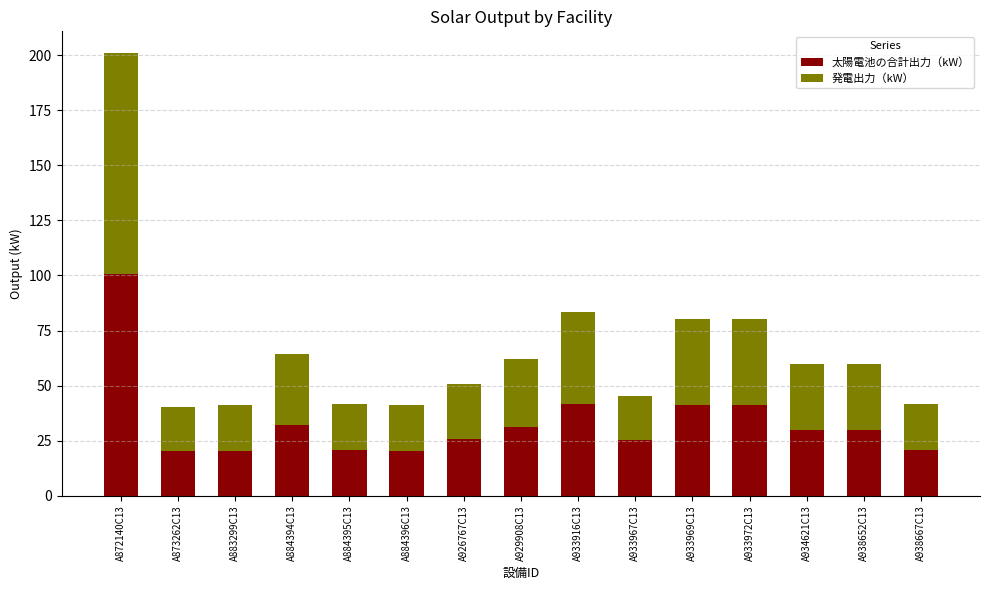

What is the highest value of the 太陽電池の合計出力（kW） series?

100.8